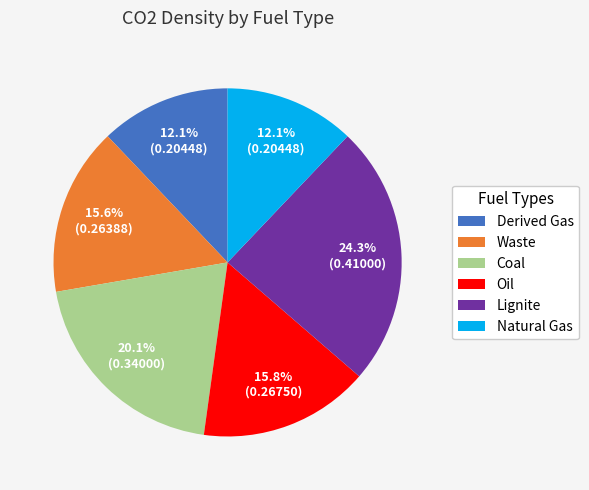

What percentage is NOT represented by Natural Gas?

87.9%